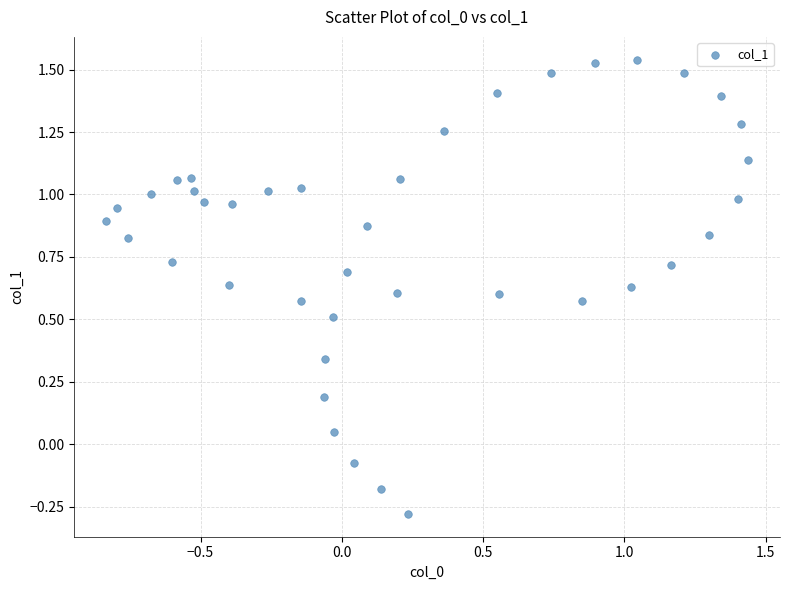

What is the range of X values (max minus min)?

2.3